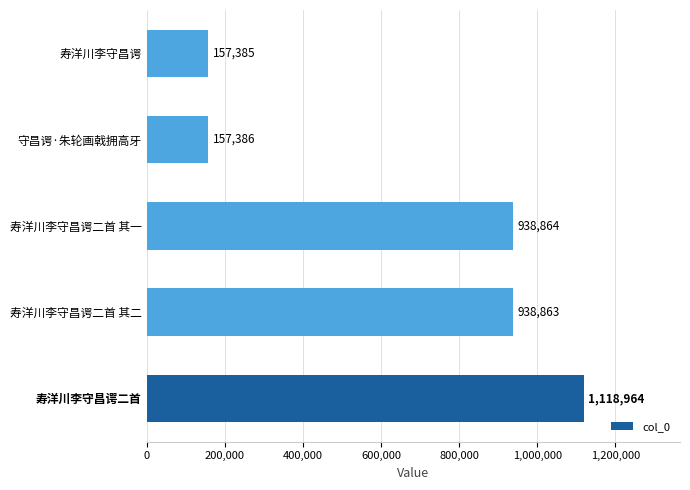

Reading bottom to top, what are all the values shown in this chart?

1118964	938863	938864	157386	157385